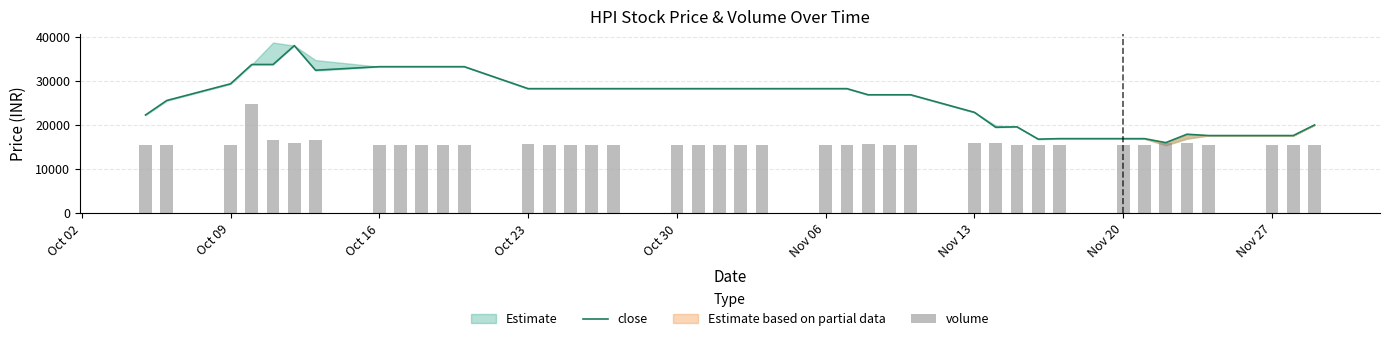

List the series in order of their peak value, highest first.

close, volume